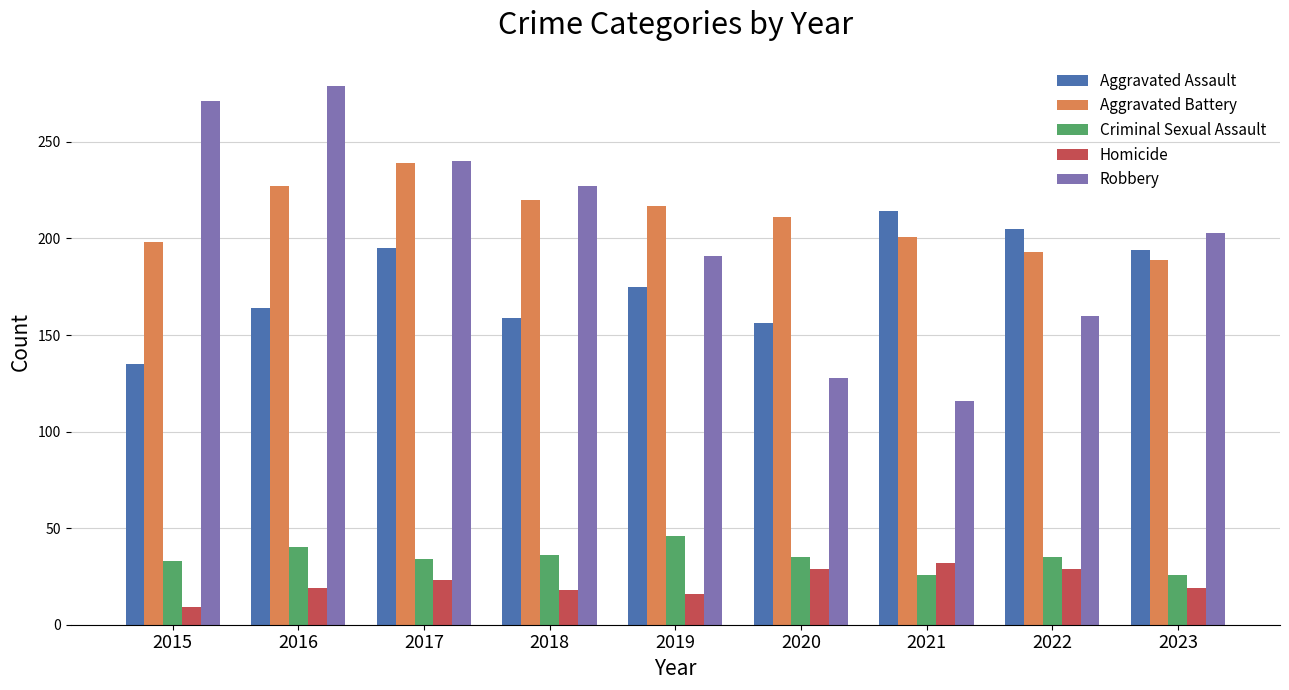

What are all the series names shown in the legend?

Aggravated Assault, Aggravated Battery, Criminal Sexual Assault, Homicide, Robbery